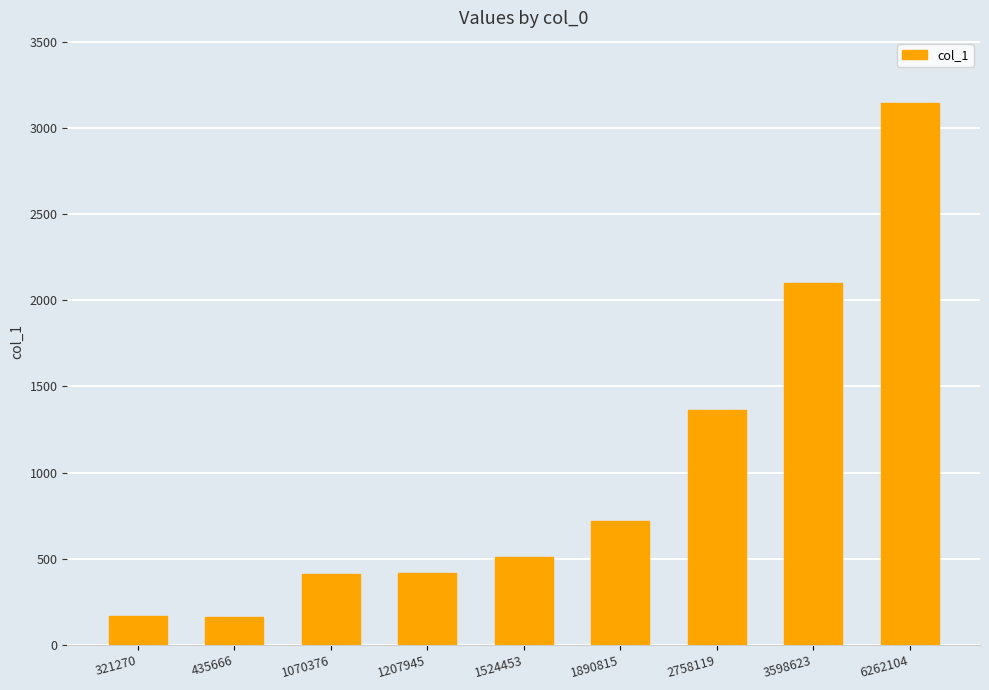

The chart shows a value of 168 at 321270. True or false?

True